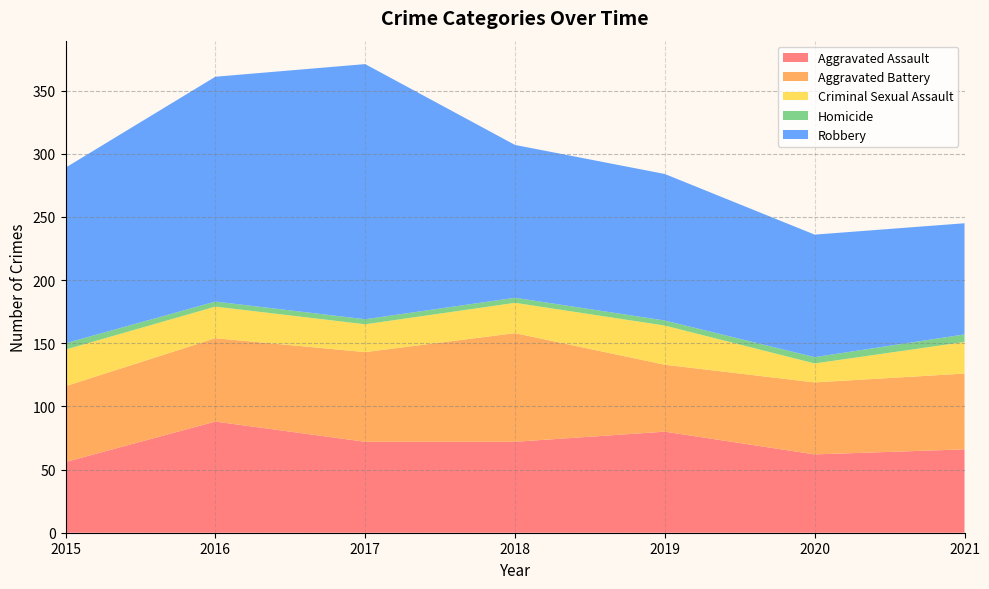

Reading right to left, what are all the values shown in this chart?

Aggravated Assault: 2021=66	2020=62	2019=80	2018=72	2017=72	2016=88	2015=56
Aggravated Battery: 2021=60	2020=57	2019=53	2018=86	2017=71	2016=66	2015=60
Criminal Sexual Assault: 2021=25	2020=15	2019=31	2018=24	2017=22	2016=25	2015=29
Homicide: 2021=6	2020=5	2019=4	2018=4	2017=4	2016=4	2015=5
Robbery: 2021=88	2020=97	2019=116	2018=121	2017=202	2016=178	2015=139